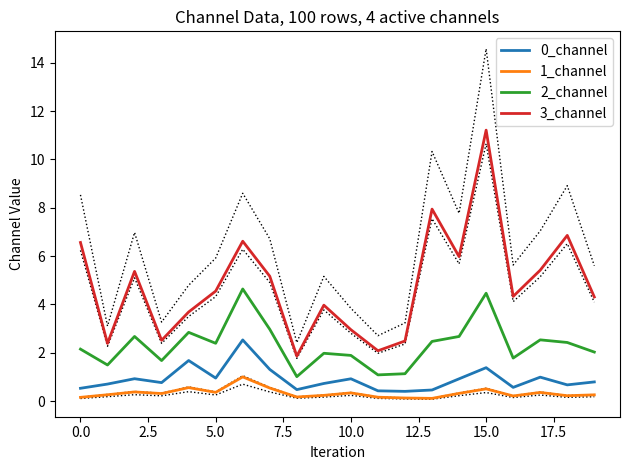

True or false: 2_channel and 0_channel intersect in this chart.

False